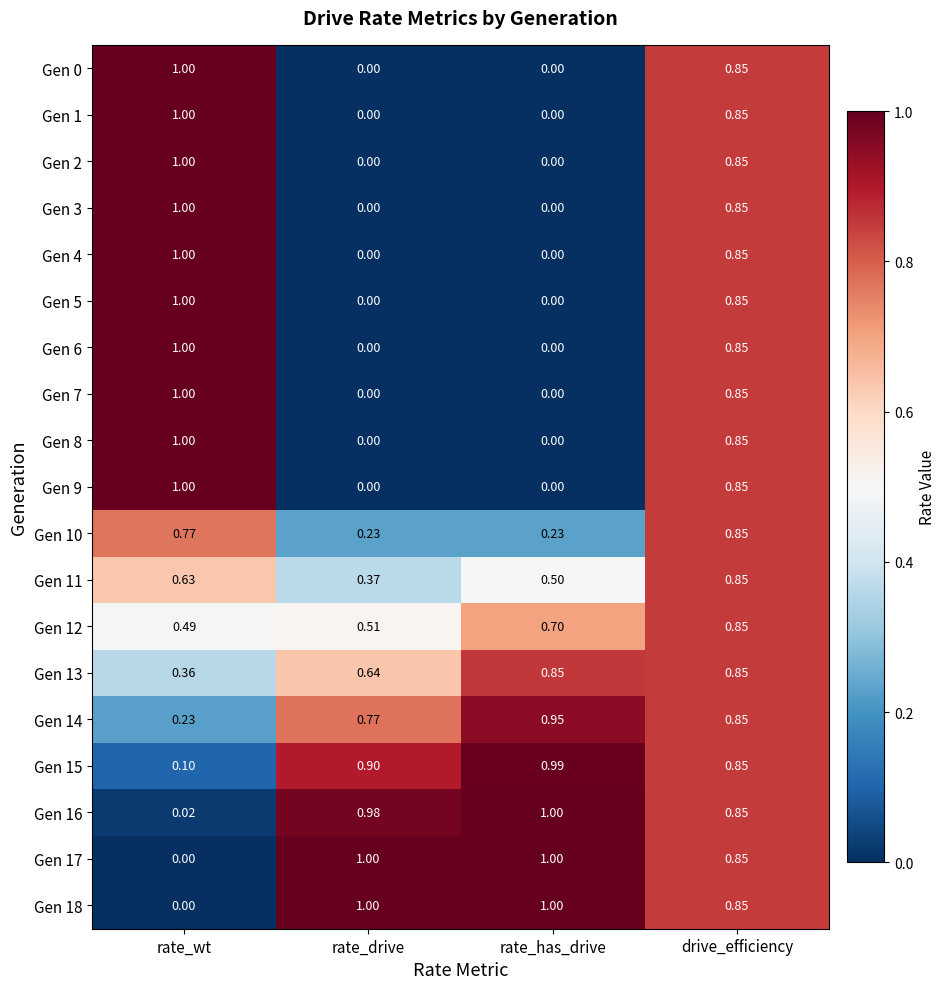

List the labels in order of Gen 16 value, largest first.

rate_has_drive, rate_drive, drive_efficiency, rate_wt